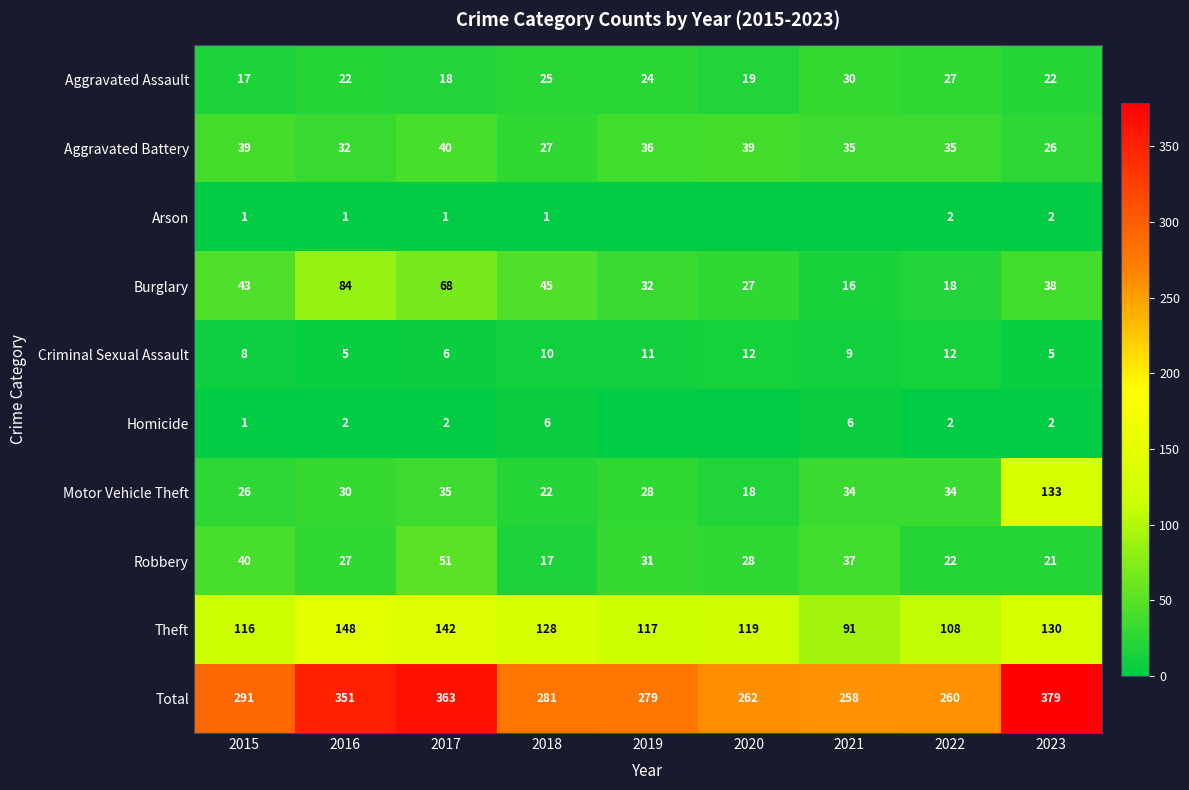

How many categories are shown in the chart?

9